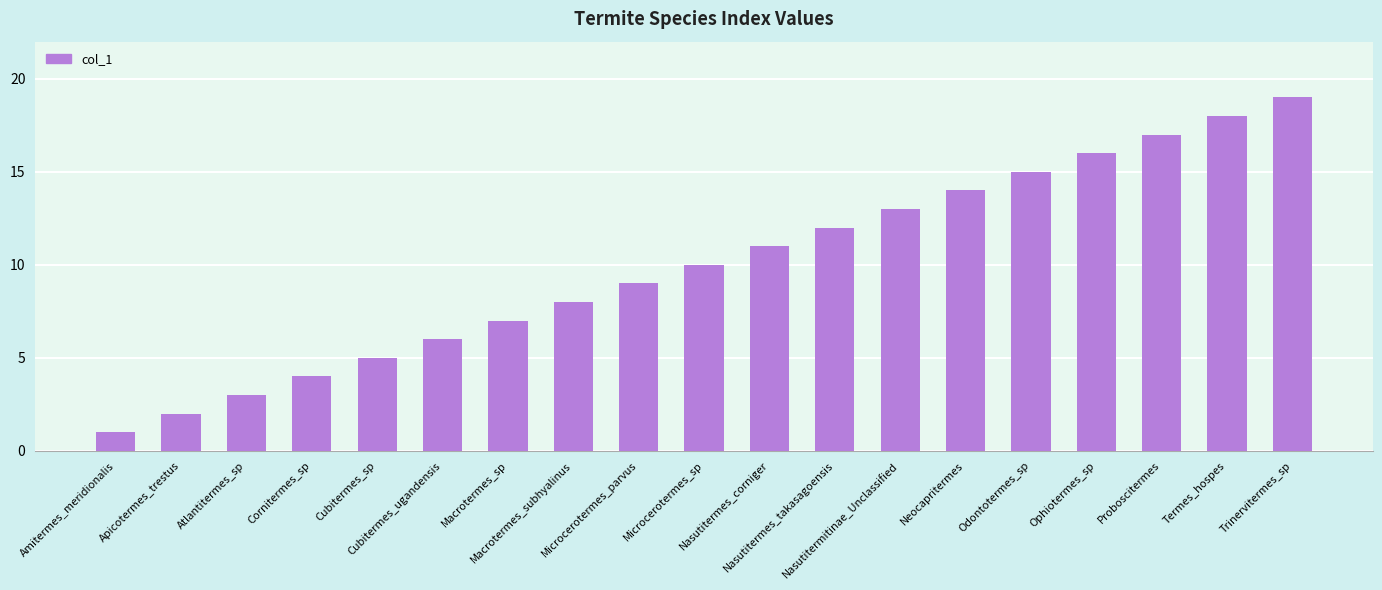

Approximately how many times larger is the value at Microcerotermes_sp compared to Termes_hospes?

0.6